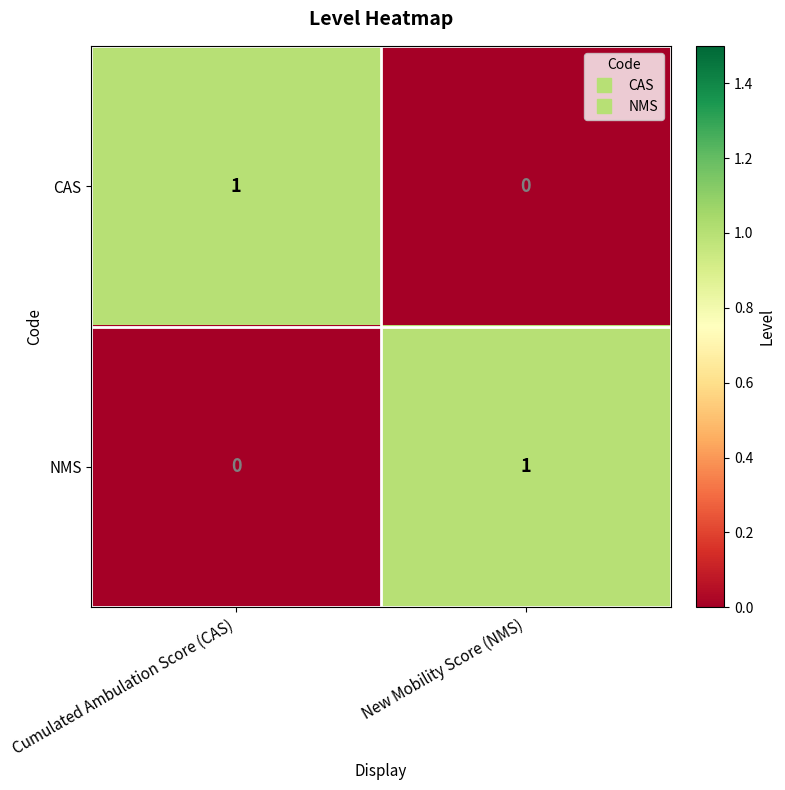

Is it true that NMS equals 1 at New Mobility Score (NMS)?

True